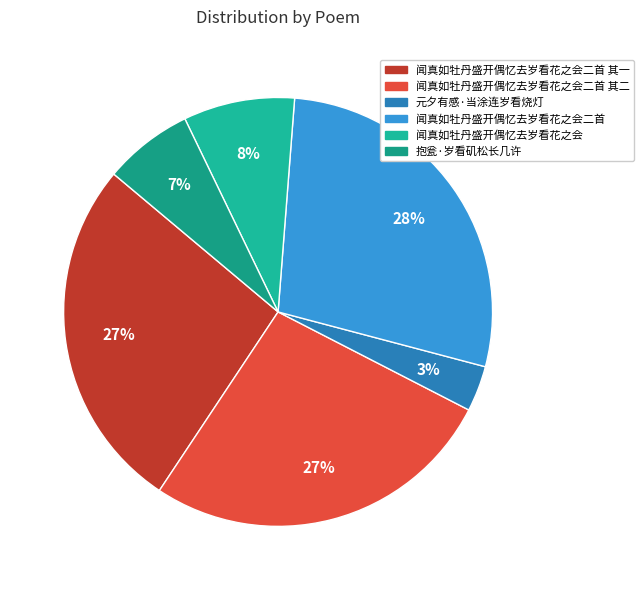

What is the ratio of the value at 闻真如牡丹盛开偶忆去岁看花之会二首 其二 to the value at 闻真如牡丹盛开偶忆去岁看花之会二首?

1.0